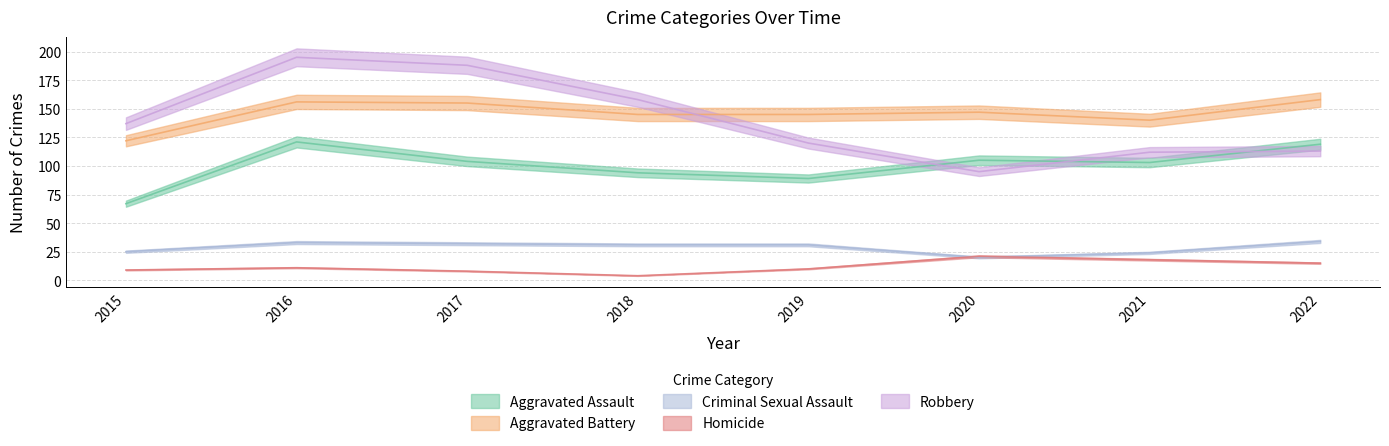

How many data points does each series have?

8